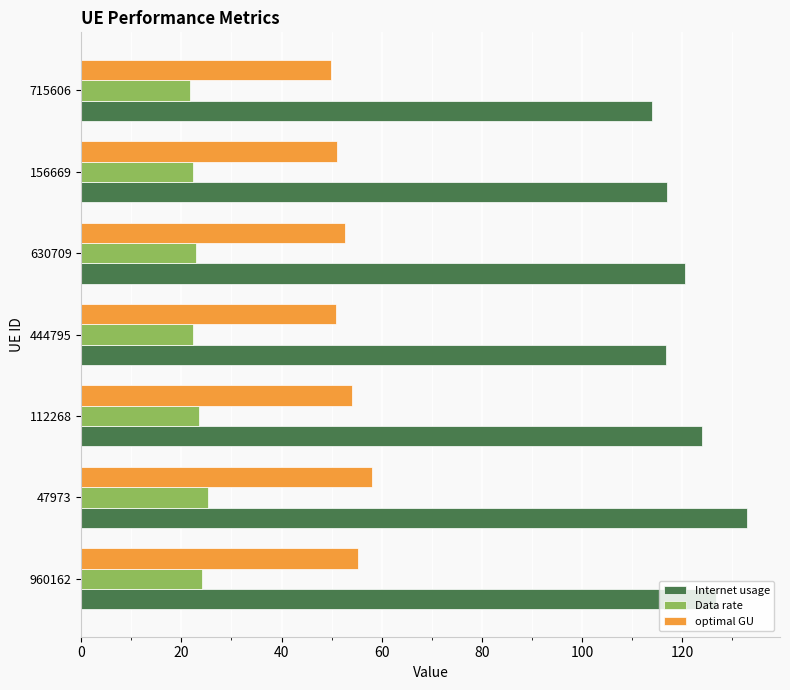

What is the minimum value shown in the chart?

21.7